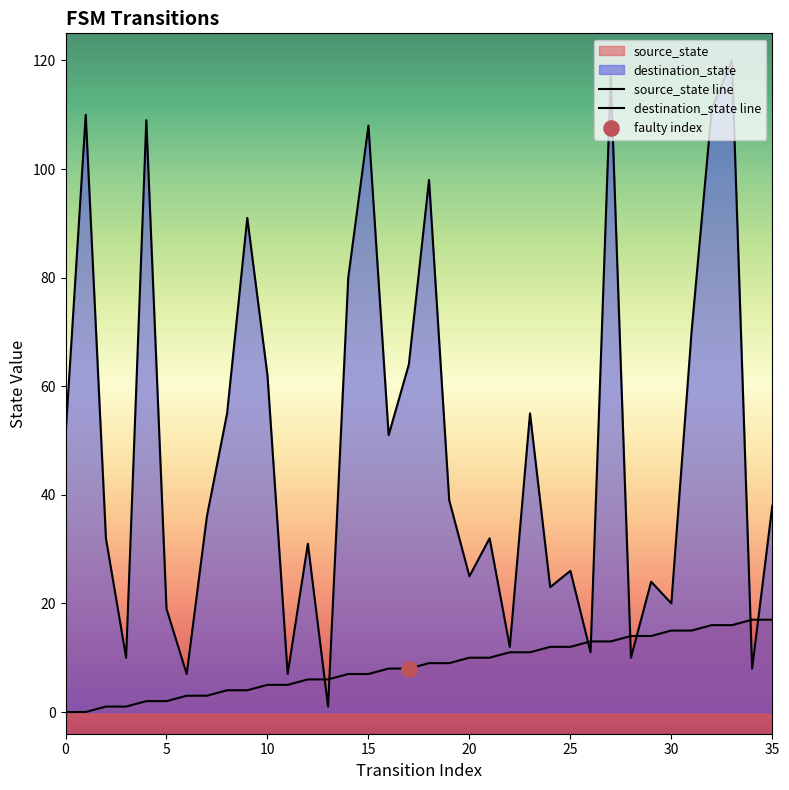

Which series has the largest total across all categories?

destination_state